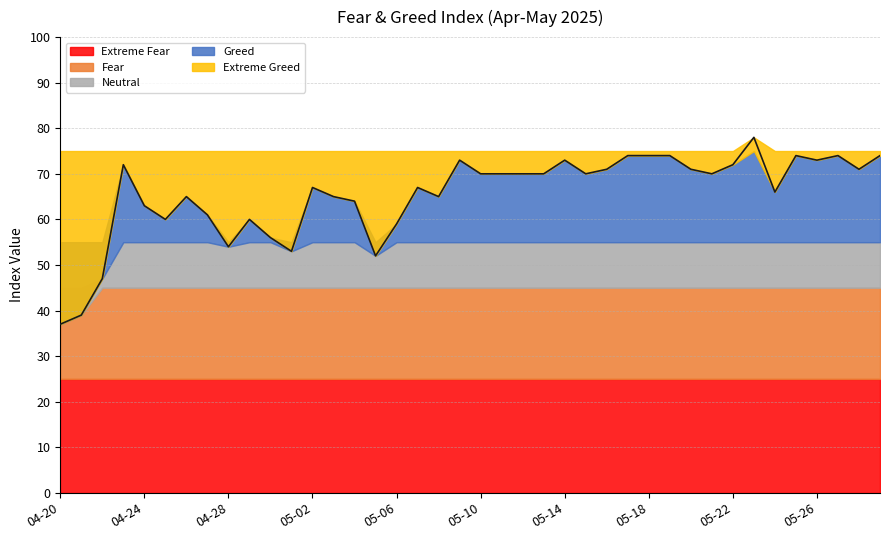

Does the chart display data point markers on the line(s)?

No